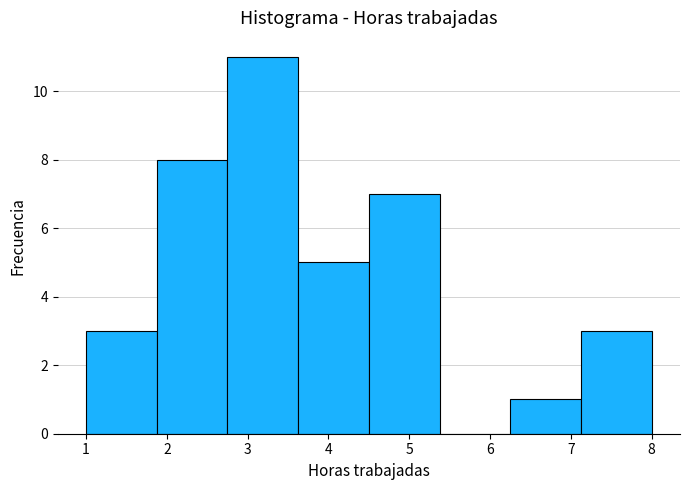

Reading left to right, list every bar in this chart as the range it spans on the x-axis followed by its height. Neither the bar edges nor the heights are printed on the chart, so give them approximately, as read against the axes.

1.0 to 1.9: 3
1.9 to 2.8: 8
2.8 to 3.6: 11
3.6 to 4.5: 5
4.5 to 5.4: 7
5.4 to 6.3: 0
6.3 to 7.1: 1
7.1 to 8.0: 3